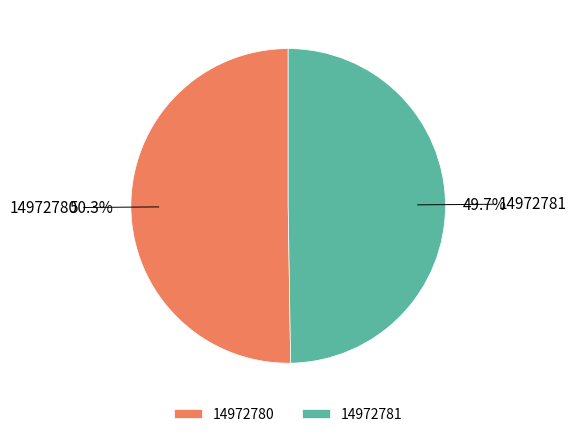

To the nearest percent, what portion does 14972780 represent?

50%